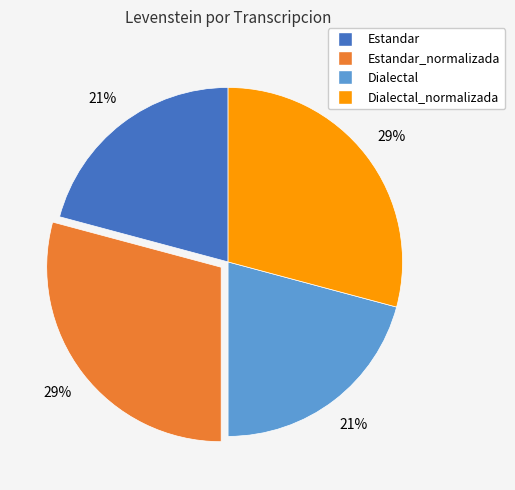

Is there a majority slice in this chart?

No